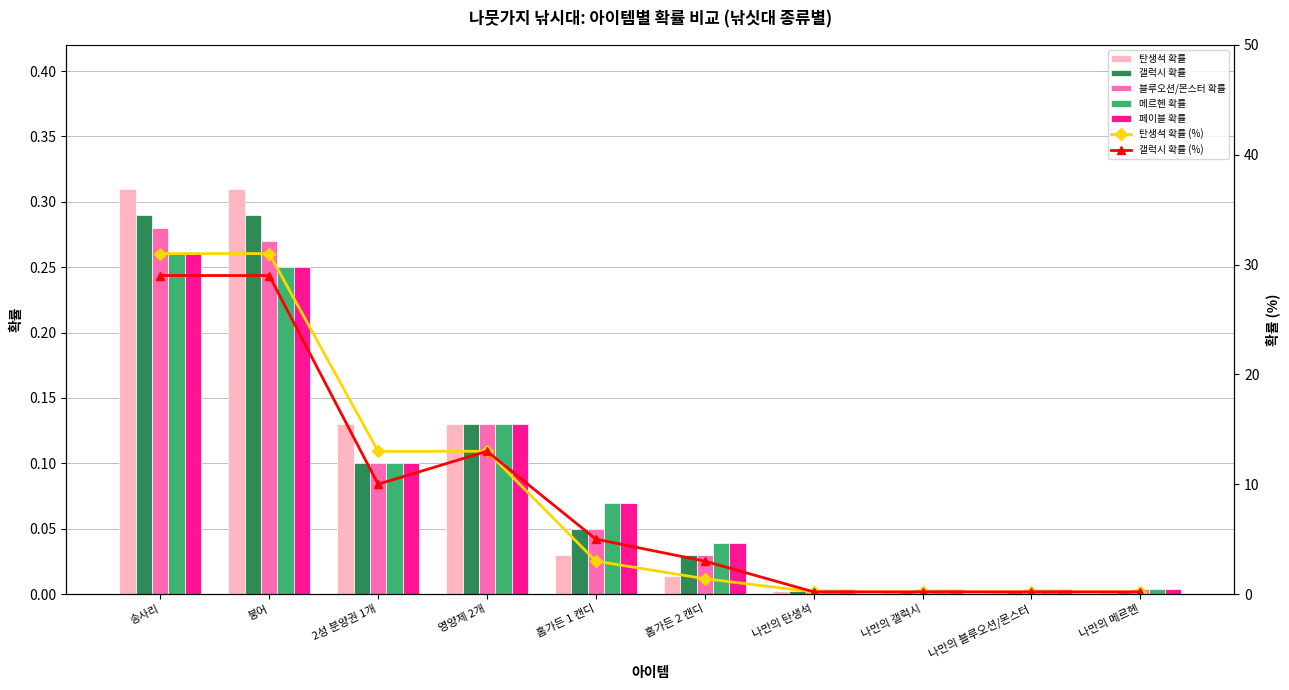

Are the bars grouped side by side (vs. stacked)?

Yes